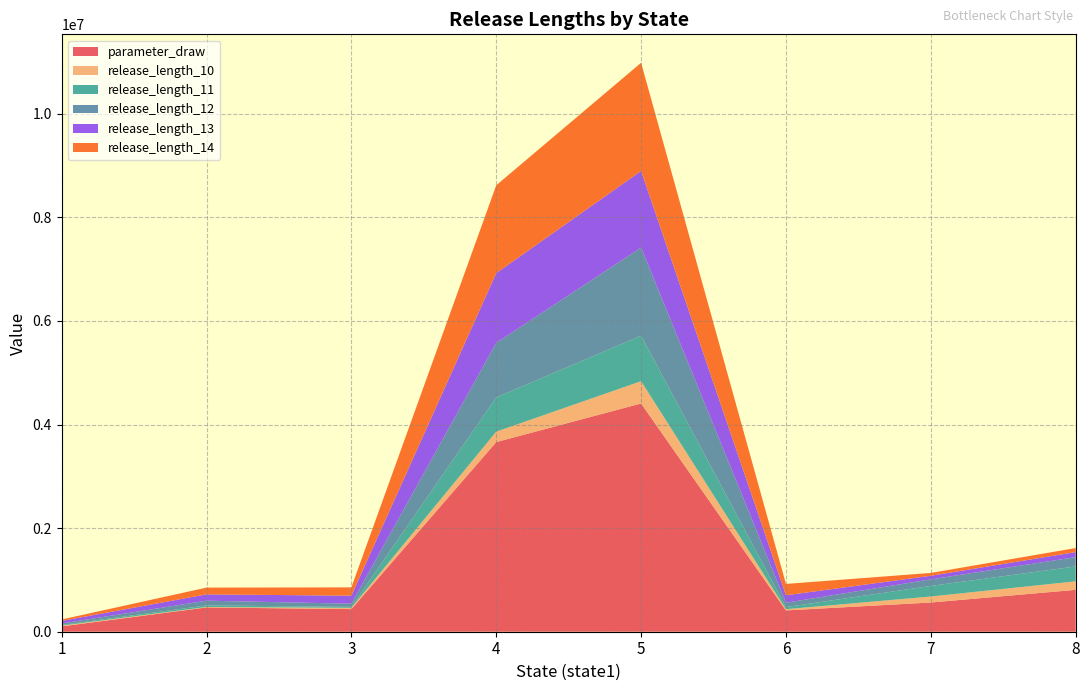

Reading right to left, extract all data points from this chart.

parameter_draw: 8=808839.0	7=563861.1	6=411582.0	5=4406694.5	4=3661416.6	3=436521.2	2=468860.8	1=103037.1
release_length_10: 8=164112.9	7=116001.5	6=23021.6	5=430275.7	4=201092.0	3=24789.0	2=8800.0	1=13980.0
release_length_11: 8=287071.5	7=204383.1	6=41309.4	5=878188.3	4=661413.4	3=18419.9	2=30215.5	1=13692.9
release_length_12: 8=179769.4	7=126548.5	6=83844.0	5=1701667.9	4=1052991.8	3=61025.0	2=91479.3	1=27810.2
release_length_13: 8=97528.8	7=69714.8	6=143976.8	5=1479597.5	4=1346479.5	3=154841.9	2=121874.9	1=50573.9
release_length_14: 8=78446.6	7=54623.9	6=219196.9	5=2088419.1	4=1696164.3	3=160840.2	2=130532.9	1=27757.1